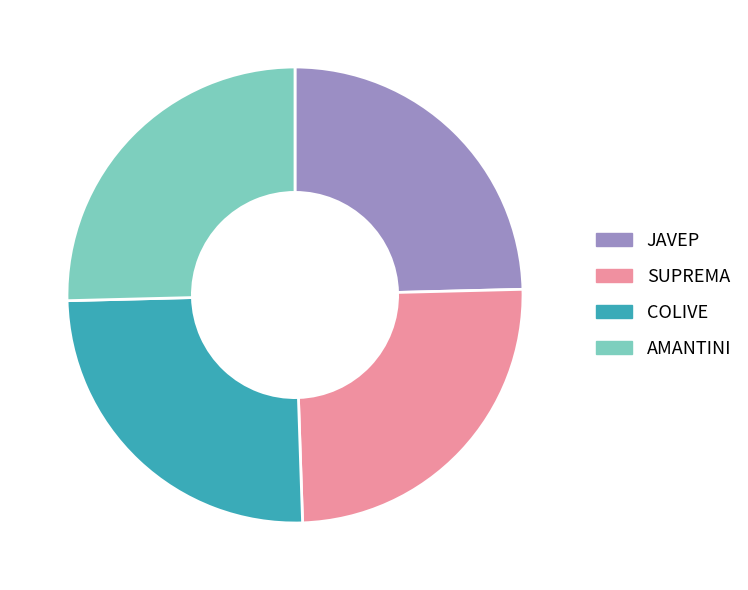

How many slices are in this pie chart?

4